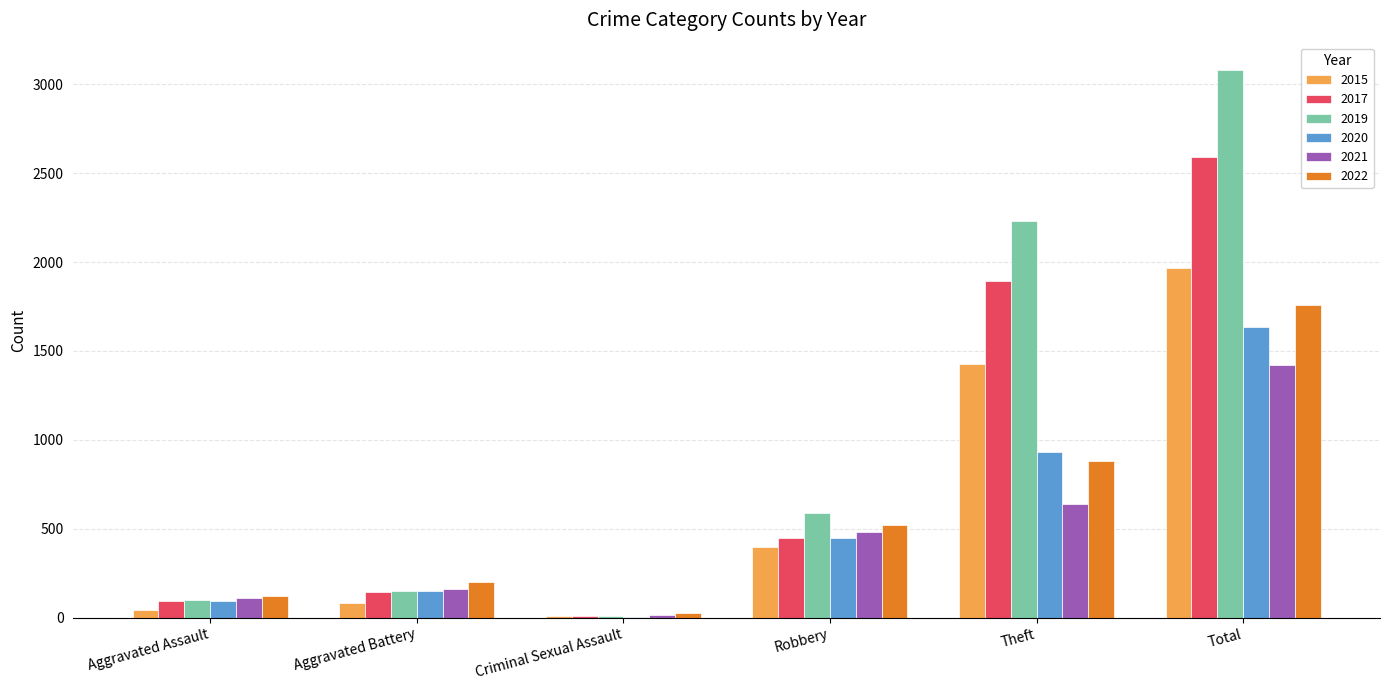

Is the value of 2017 at Theft greater than the value of 2022 at Total?

Yes